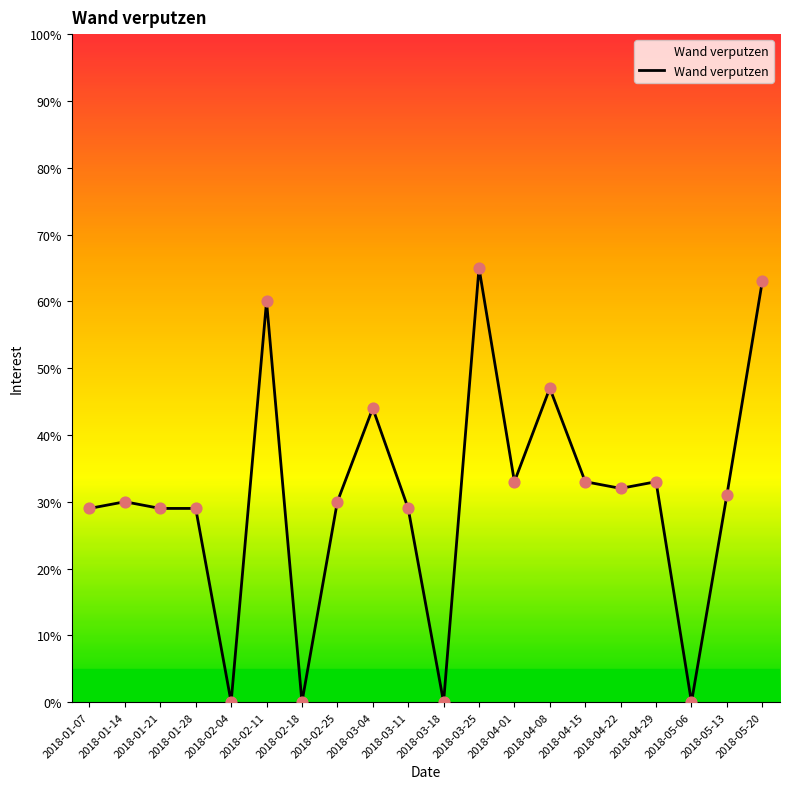

Between 2018-04-15 and 2018-03-11, which is larger?

2018-04-15